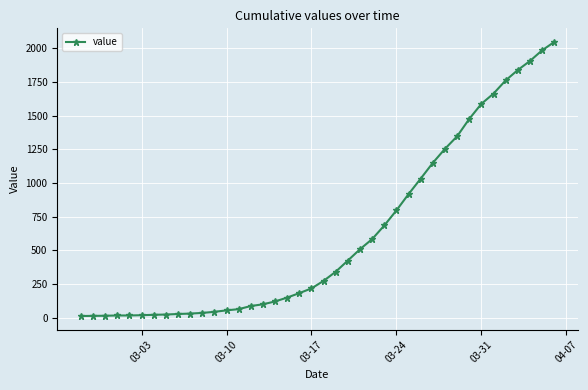

How many lines are shown in the chart?

1